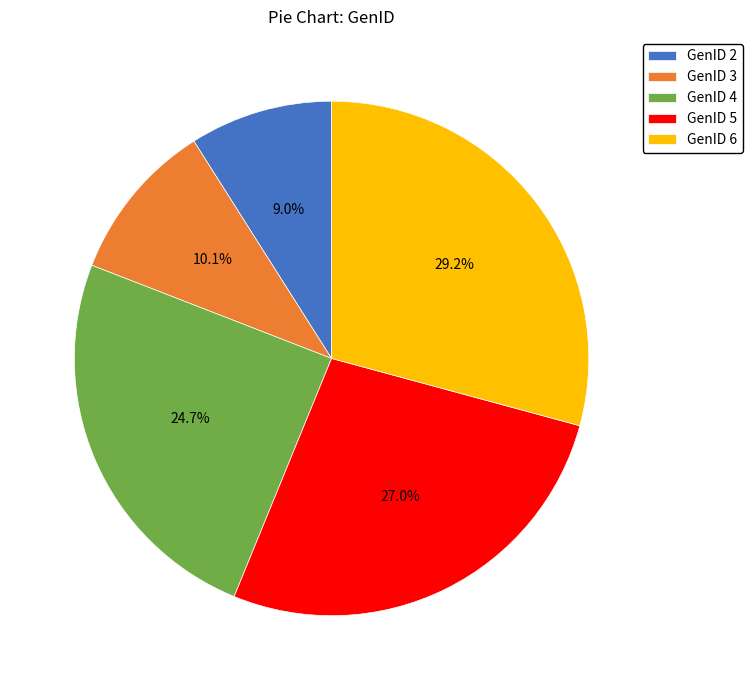

What percentage do GenID 6 and GenID 4 together represent?

53.9%